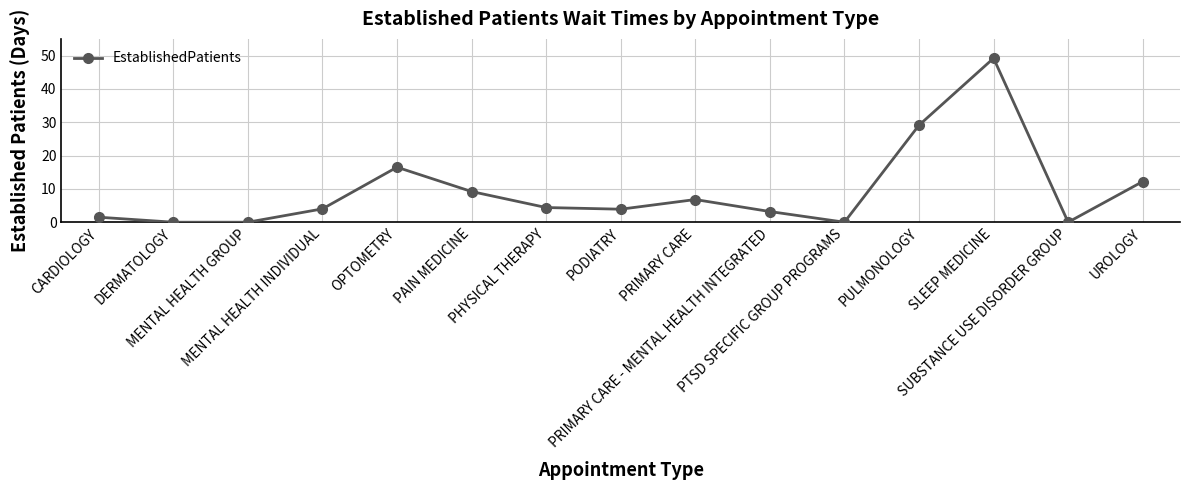

Does the chart have visible grid lines?

Yes